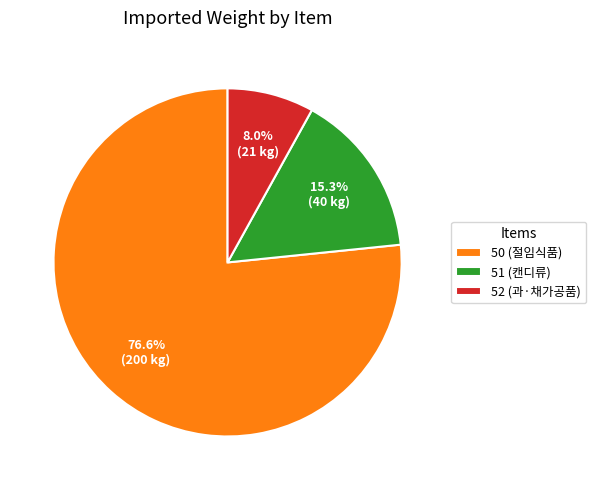

What is the largest slice in the pie chart?

50 (절임식품)